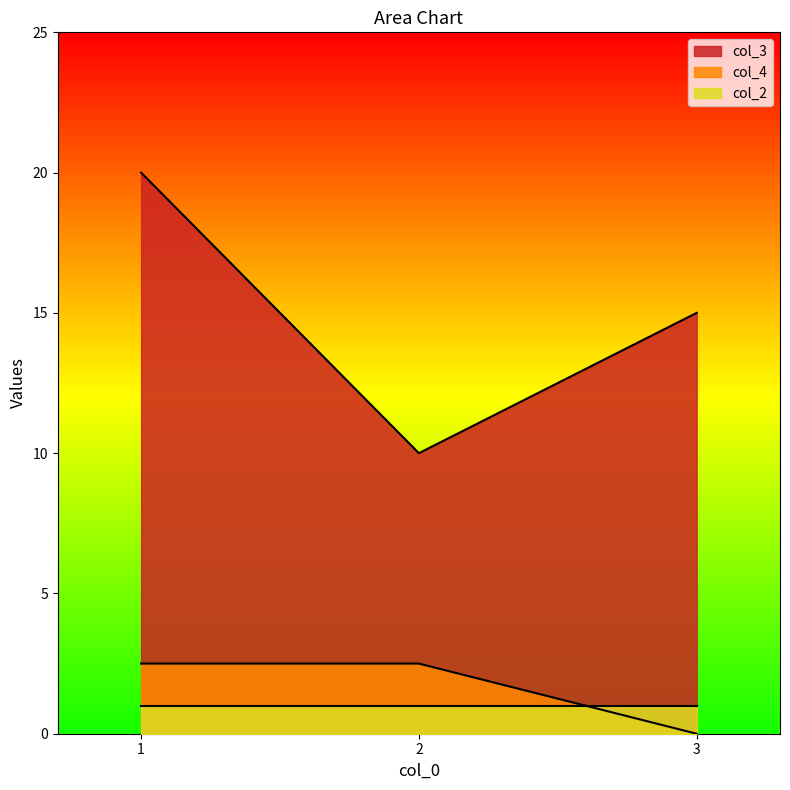

At which label does col_3 first exceed 15?

1